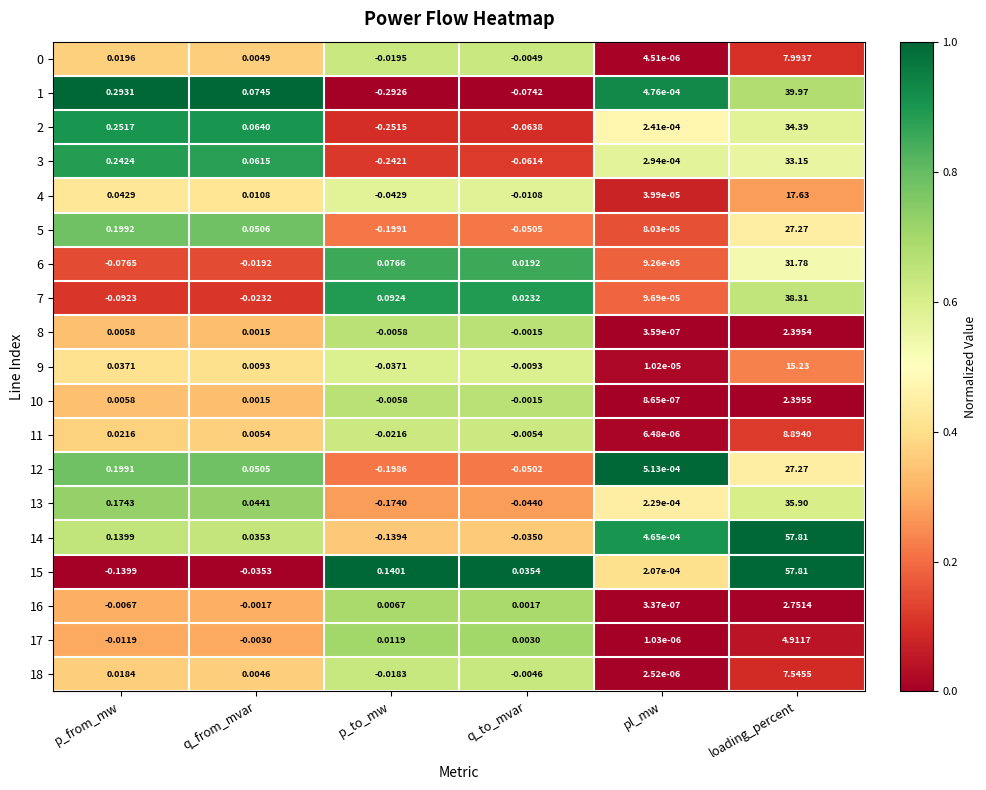

Where does the 2 series first go above 0?

p_from_mw